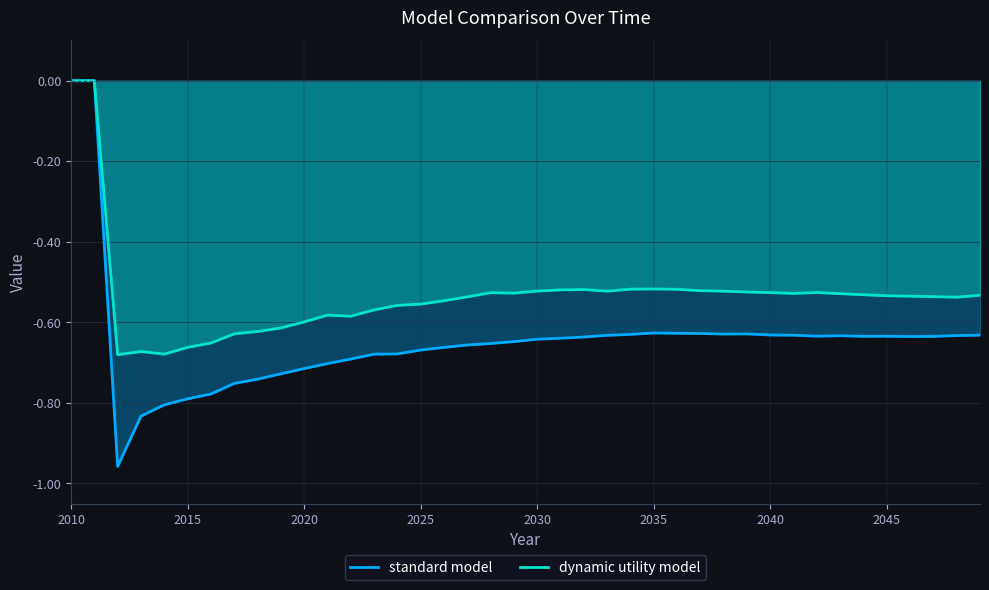

At 2030, list the series in order from largest to smallest.

dynamic utility model, standard model